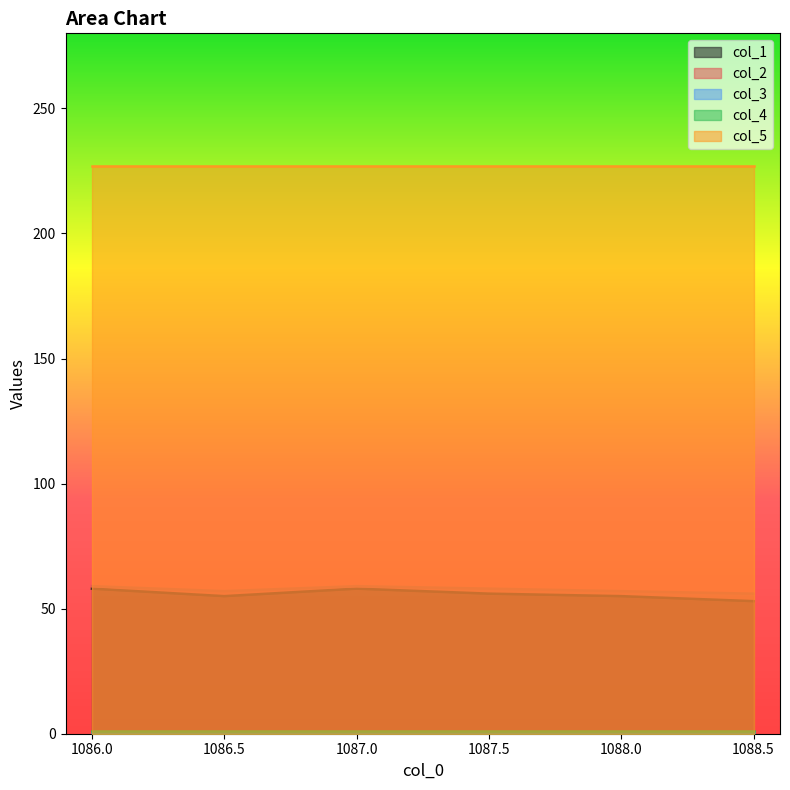

Which series has the largest total across all categories?

col_5